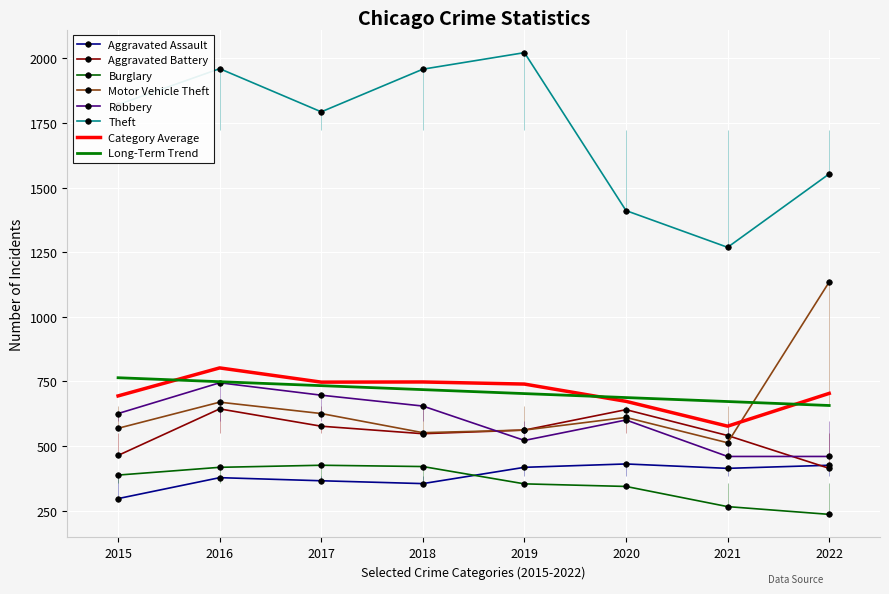

Reading left to right, list all the values displayed in this chart.

Aggravated Assault: 2015=297	2016=378	2017=366	2018=355	2019=418	2020=431	2021=414	2022=426
Aggravated Battery: 2015=464	2016=644	2017=577	2018=548	2019=562	2020=641	2021=541	2022=414
Burglary: 2015=388	2016=418	2017=426	2018=421	2019=354	2020=344	2021=266	2022=236
Motor Vehicle Theft: 2015=569	2016=670	2017=626	2018=552	2019=562	2020=611	2021=513	2022=1135
Robbery: 2015=626	2016=745	2017=697	2018=655	2019=522	2020=601	2021=460	2022=460
Theft: 2015=1821	2016=1960	2017=1793	2018=1958	2019=2022	2020=1411	2021=1269	2022=1553